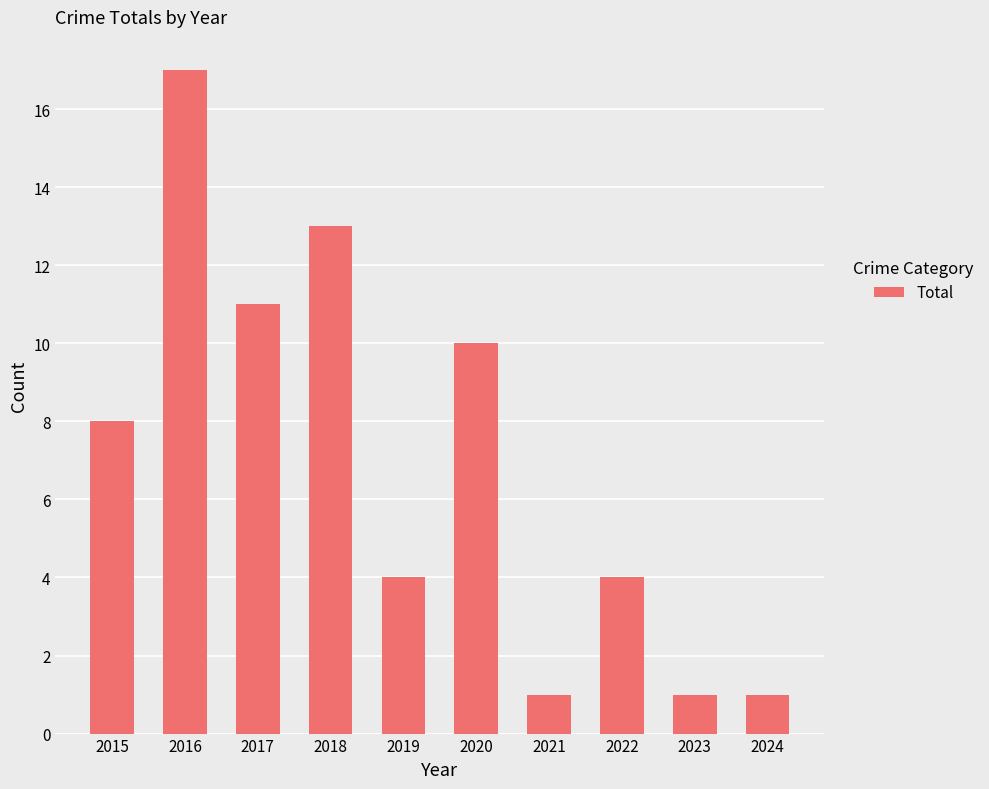

What is the change in value from 2022 to 2024?

-3